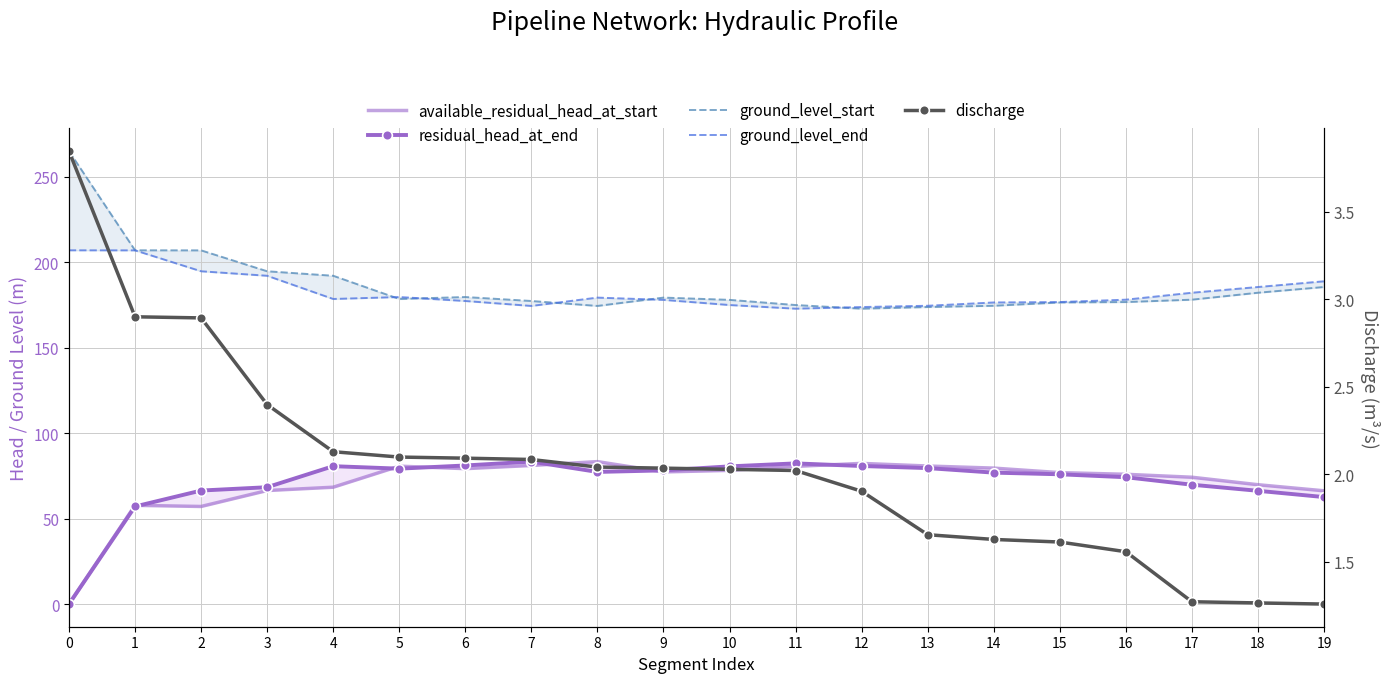

What is the value of the ground_level_end point at the 8th from the left?

174.4